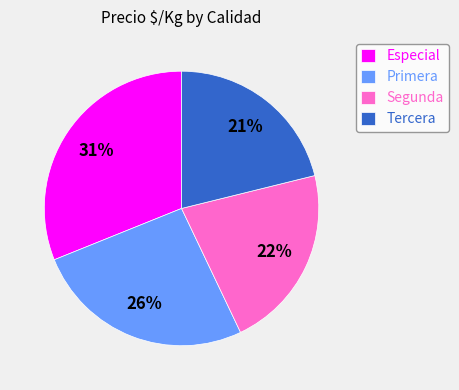

Combined, do Segunda and Tercera account for over 50%?

No